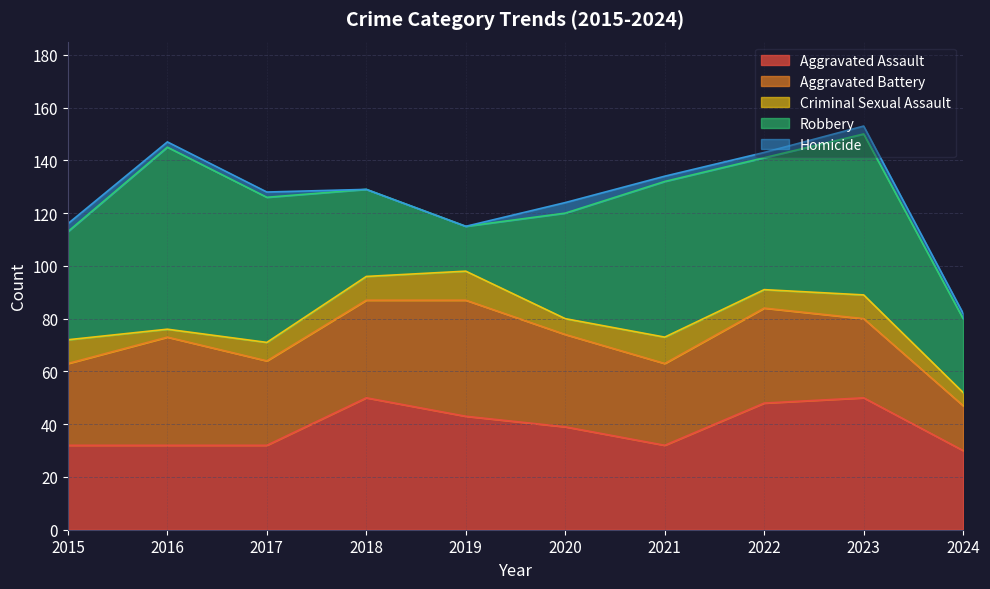

Count the Aggravated Assault values in the range 32 to 48.

7